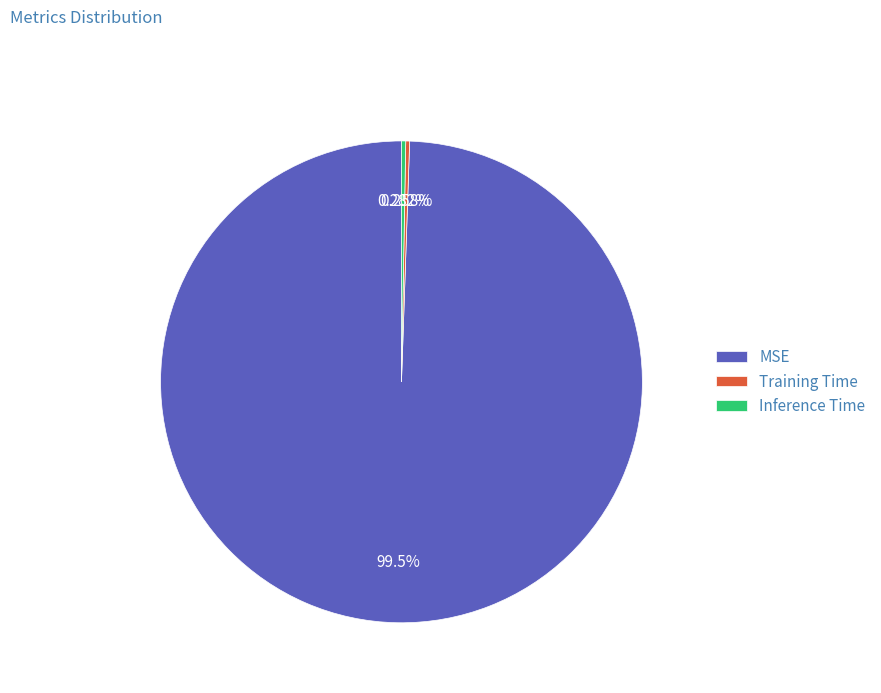

Is MSE the majority of the pie?

Yes